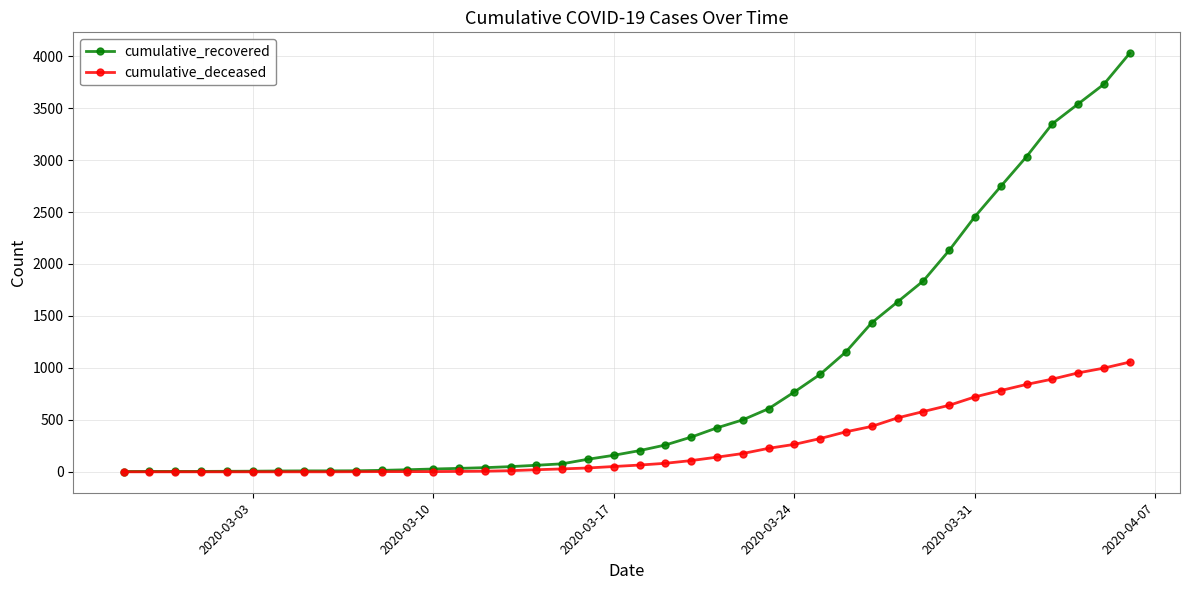

Rank the series by their average value, from highest to lowest.

cumulative_recovered, cumulative_deceased